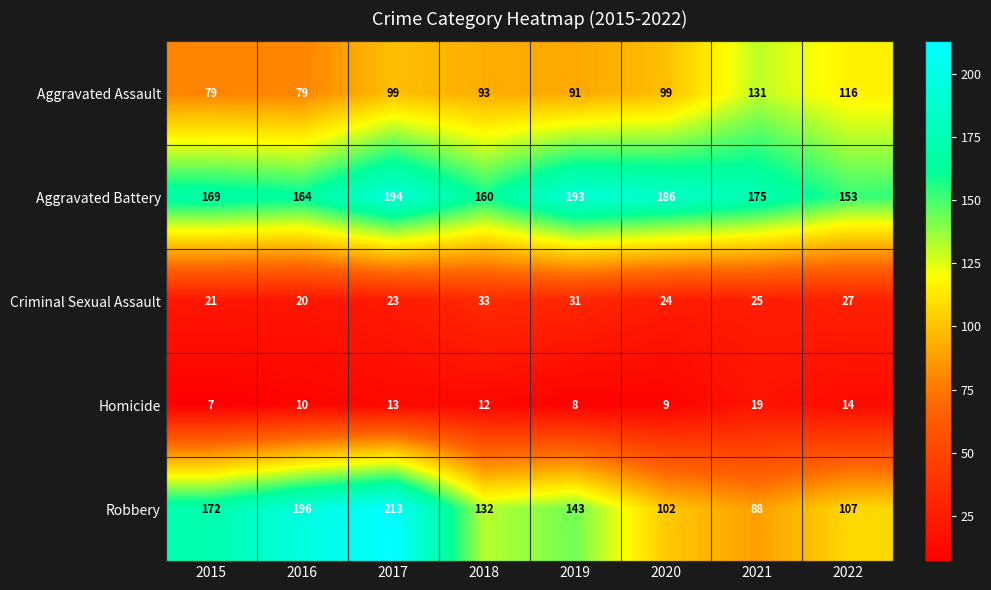

At which category is the sum across all series the highest?

2017